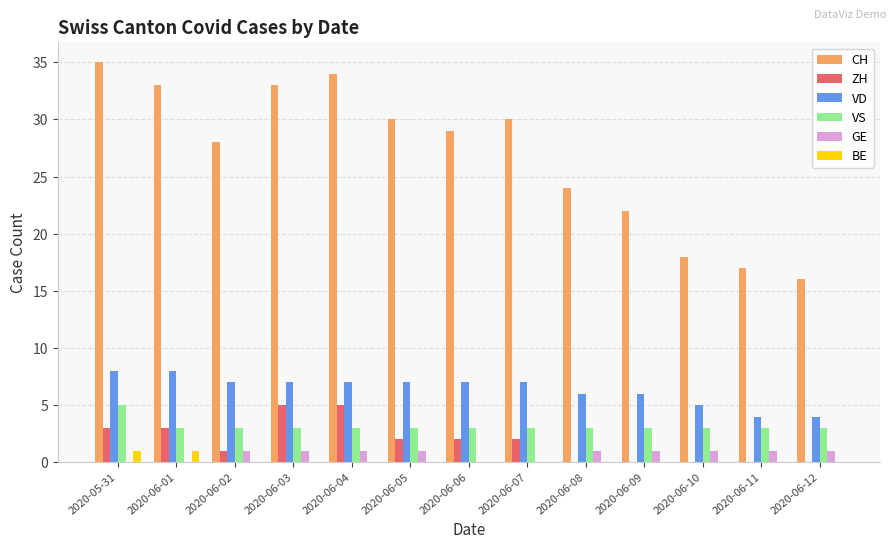

Which category has the highest value across all series?

2020-05-31